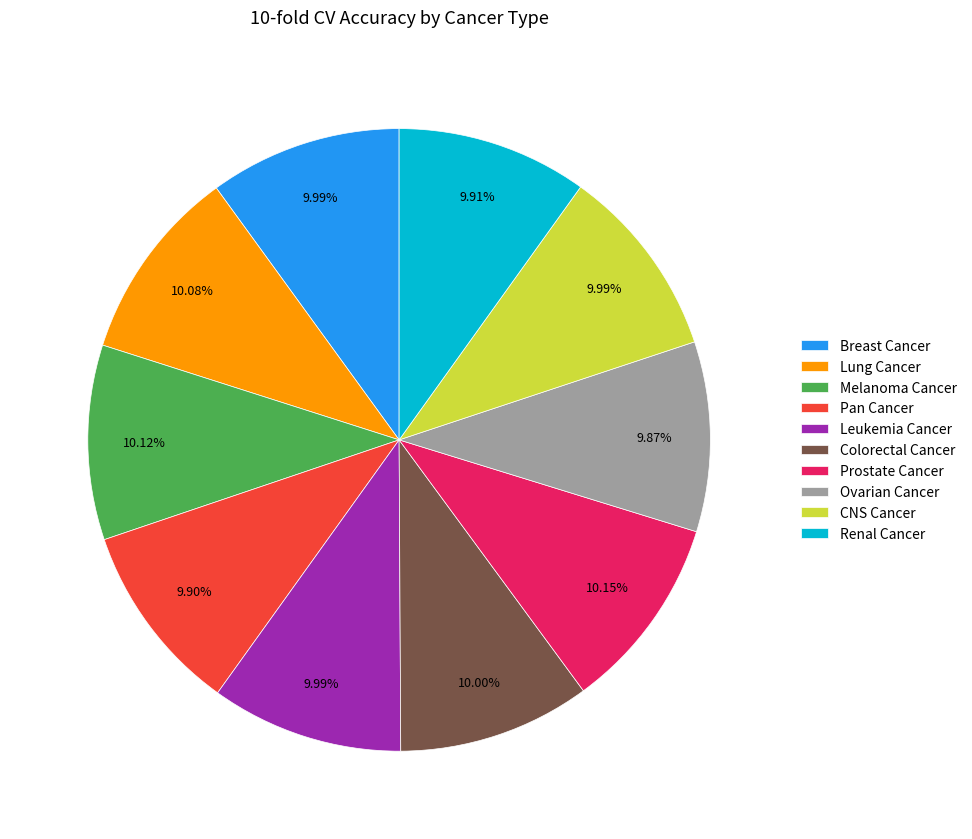

Approximately how many times larger is the value at Pan Cancer compared to Breast Cancer?

1.0